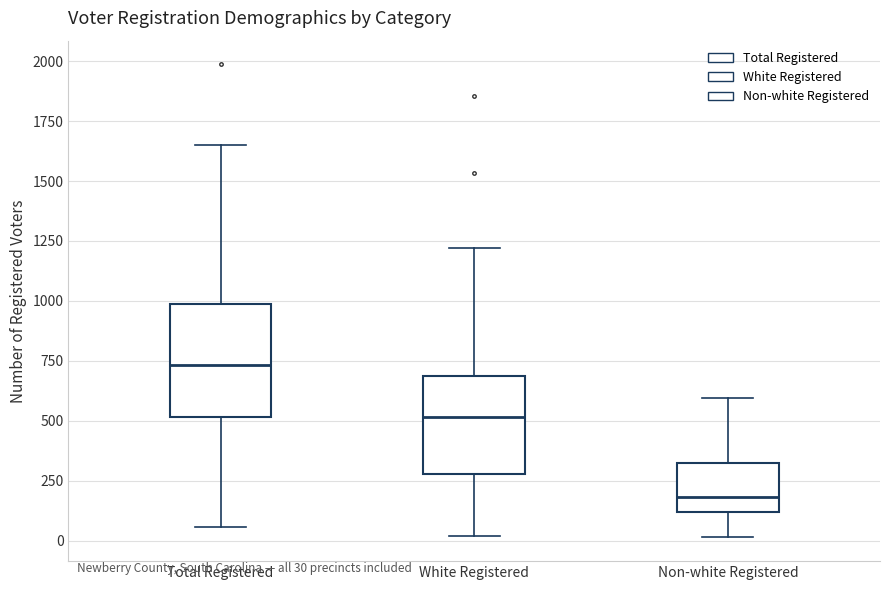

Where does the lower whisker of the box for Non-white Registered end on the y-axis? The values are not printed on the chart, so give them approximately, as read against the axis.

0